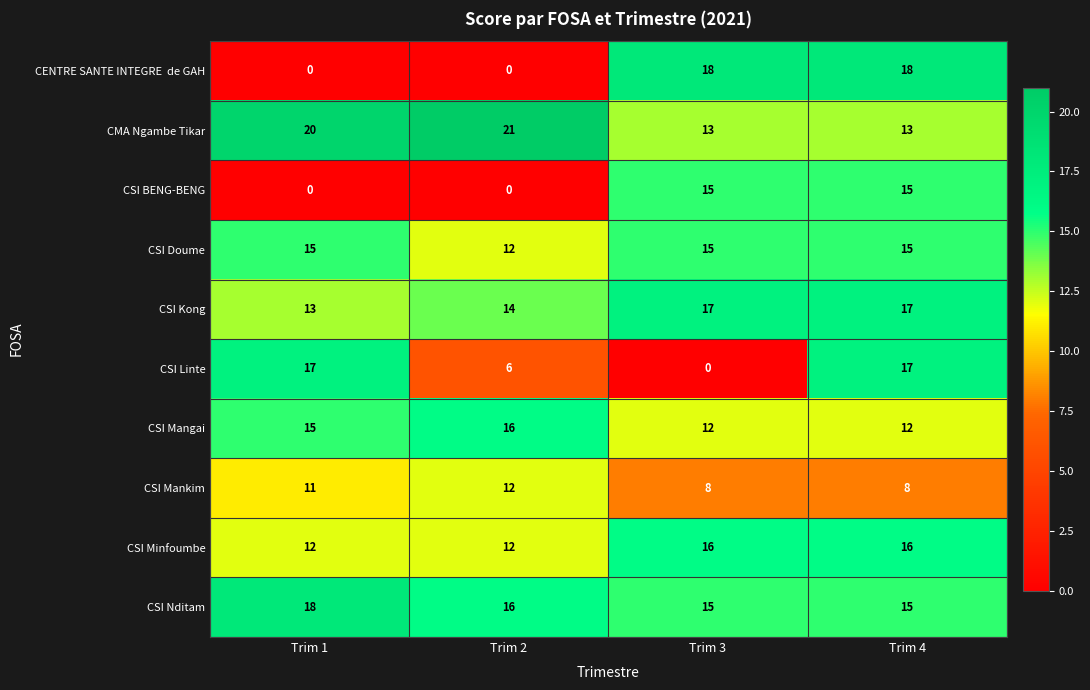

True or false: CMA Ngambe Tikar has a value of 35 at Trim 1.

False